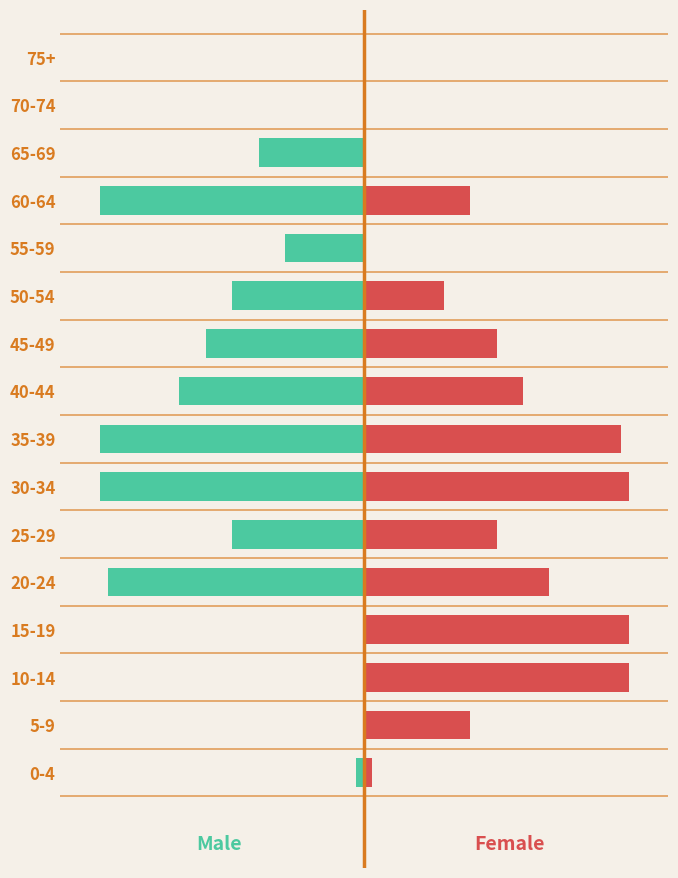

The Female series shows 0.3 at 70-74. True or false?

False